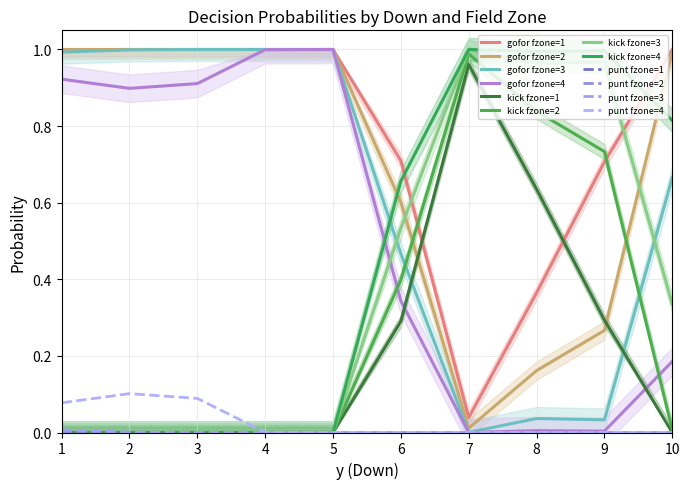

How many values in punt are above zero?

7